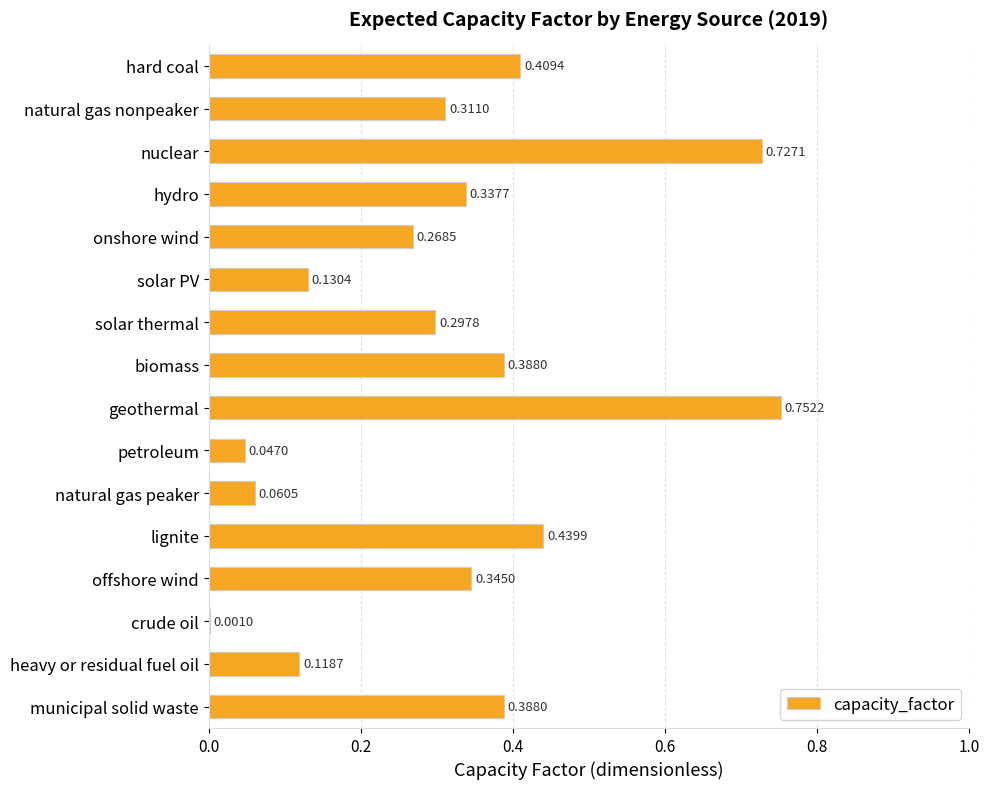

How many series are shown in this chart?

1